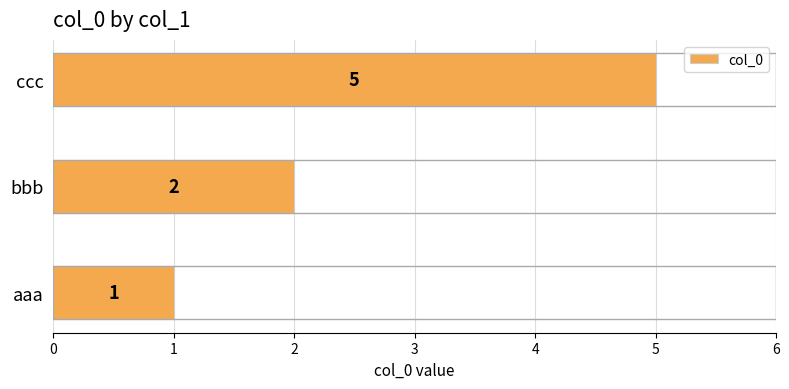

What is the difference between the maximum and minimum values?

4